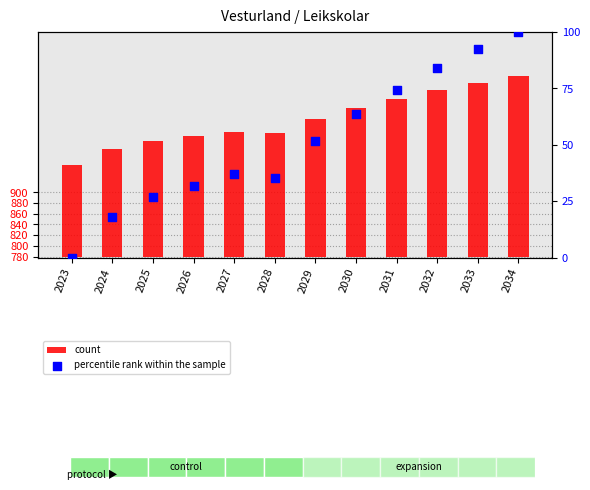

Which series has the largest Y range (max minus min)?

count